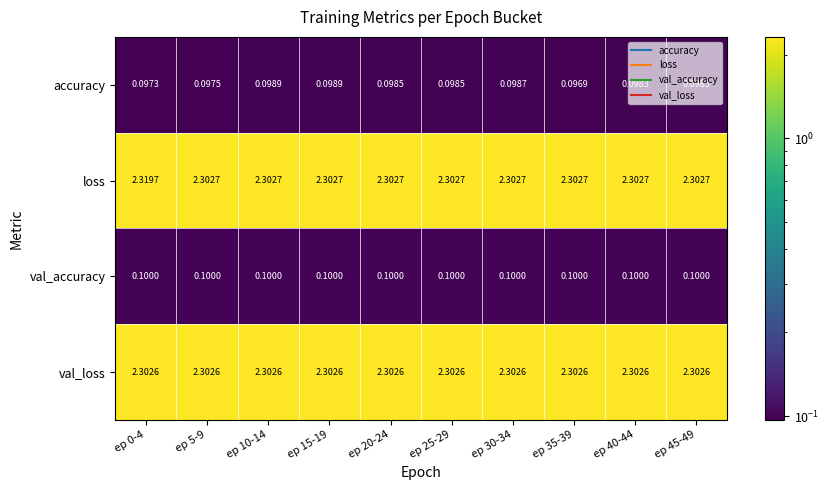

Which series changed the most between ep 0-4 and ep 40-44?

loss